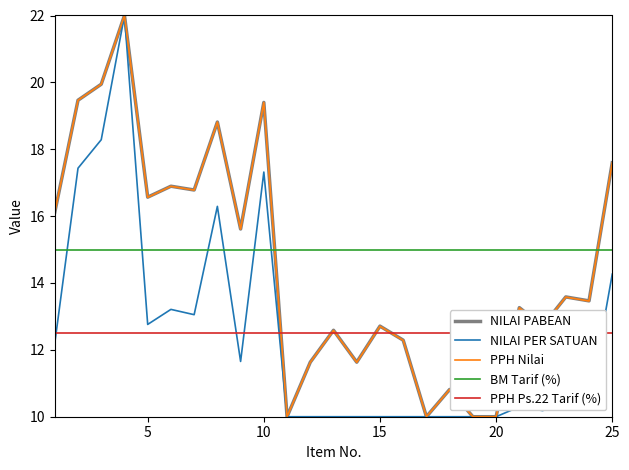

Which series ends up on top after the final intersection of NILAI PER SATUAN and BM Tarif (%)?

BM Tarif (%)